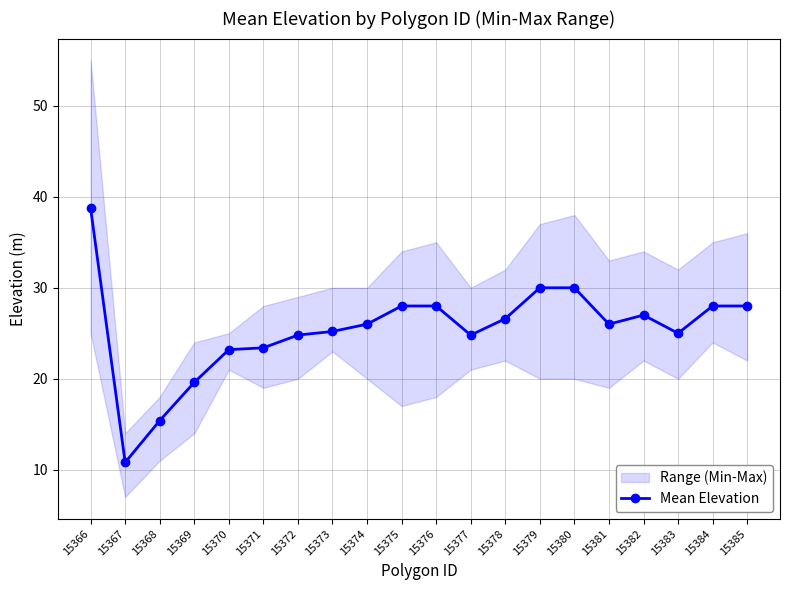

List the labels in order of value, smallest first.

15367, 15368, 15369, 15370, 15371, 15372, 15377, 15383, 15373, 15374, 15381, 15378, 15382, 15375, 15376, 15384, 15385, 15379, 15380, 15366